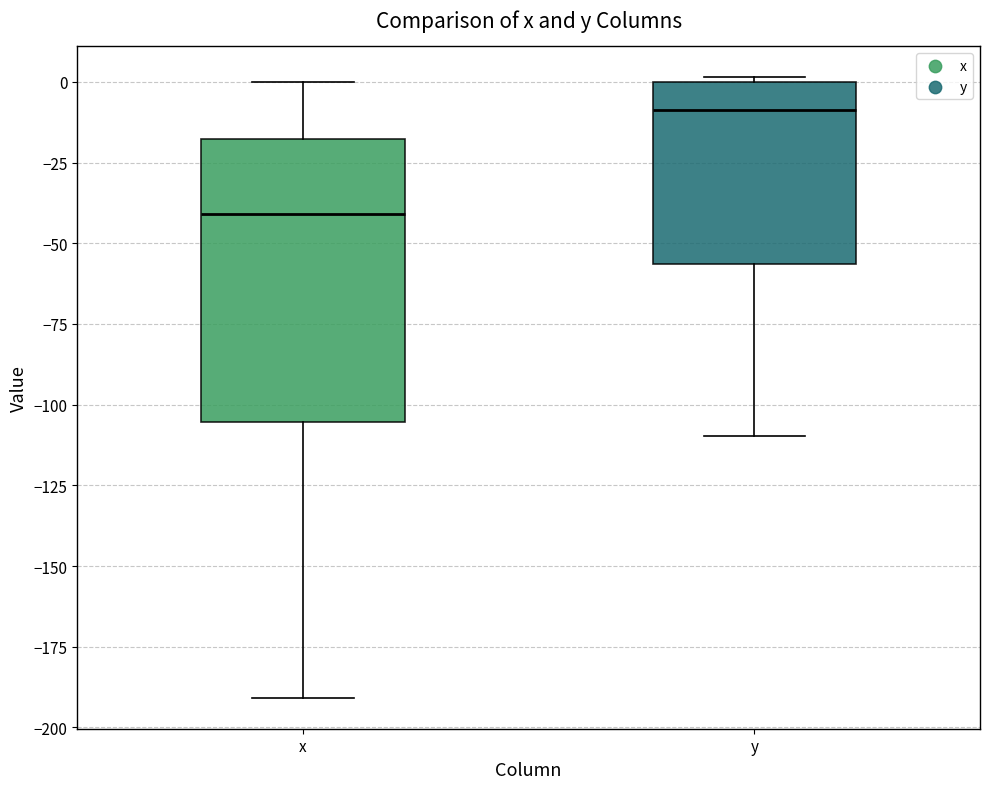

Reading left to right, read every box against the y-axis: the position of its median line, the range the box covers, and the ends of its whiskers. The values are not printed on the chart, so give them approximately, as read against the axis.

x: median -40, box -105 to -20, whiskers -190 to 0
y: median -10, box -55 to 0, whiskers -110 to 0